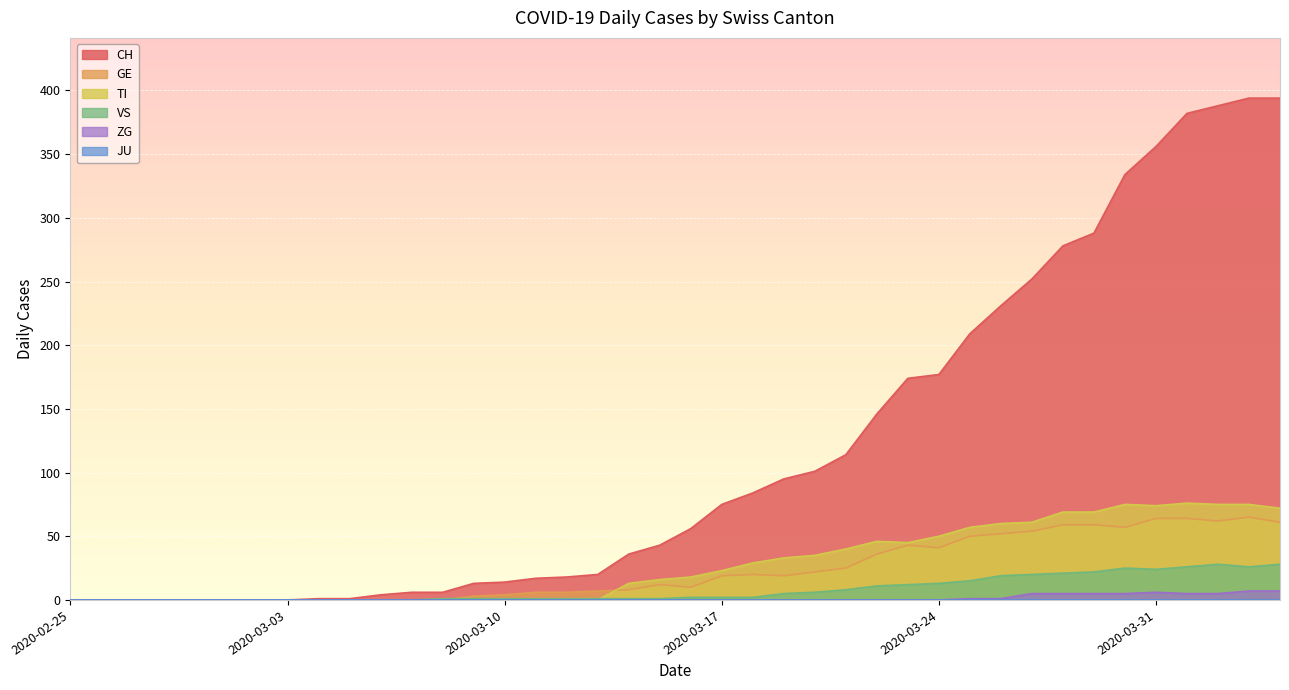

Is the value of ZG at 2020-03-26 greater than the value of TI at 2020-03-12?

Yes